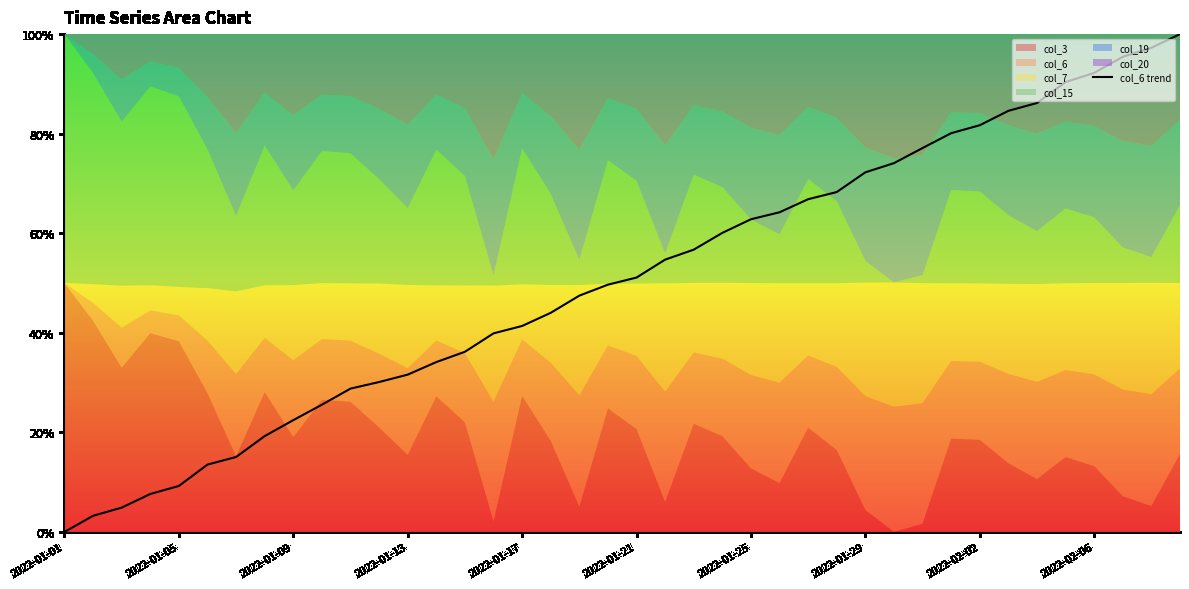

How many data points does each series have?

40